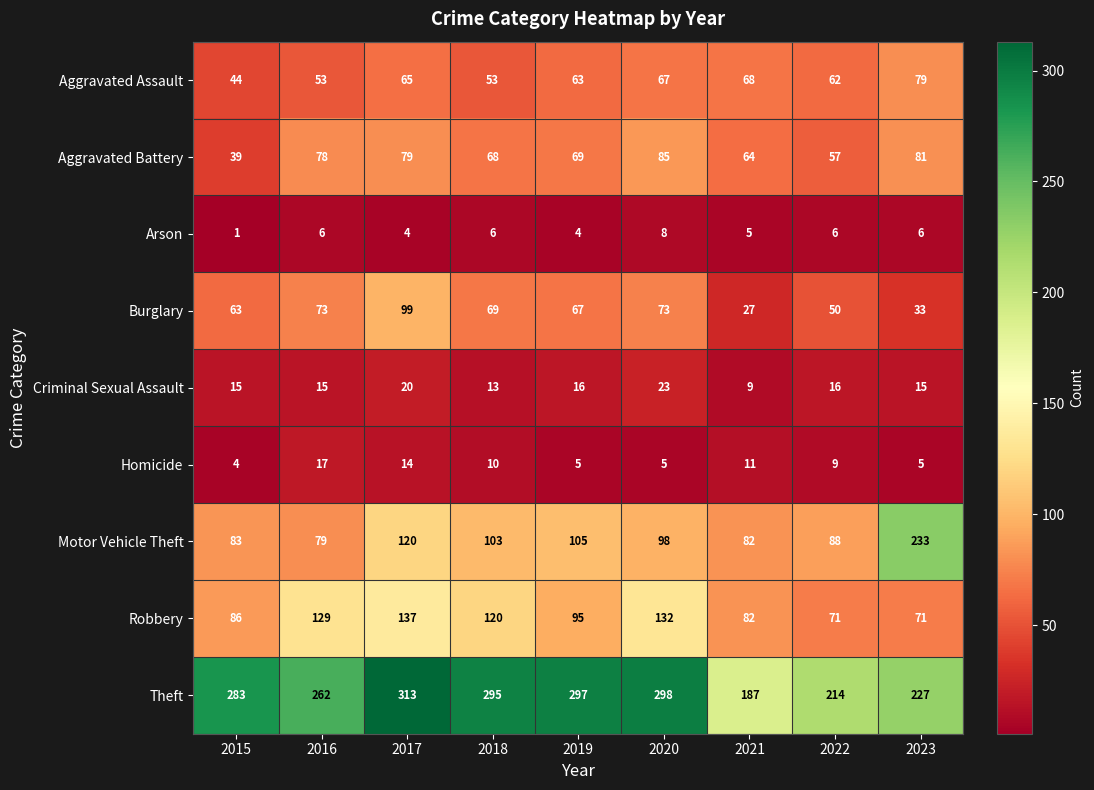

Where is Burglary nearest to the value 63?

2015